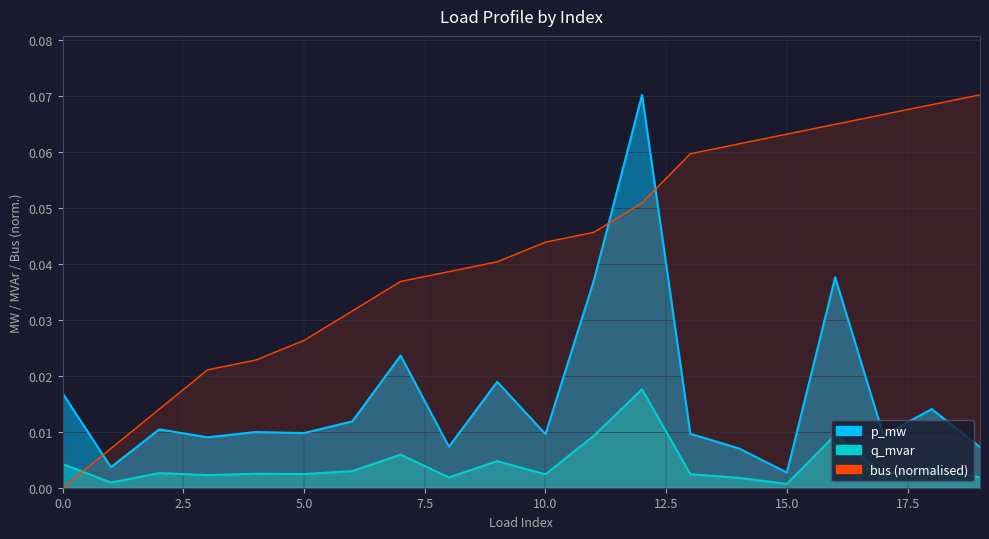

List the series in order of their peak value, highest first.

p_mw, bus, q_mvar